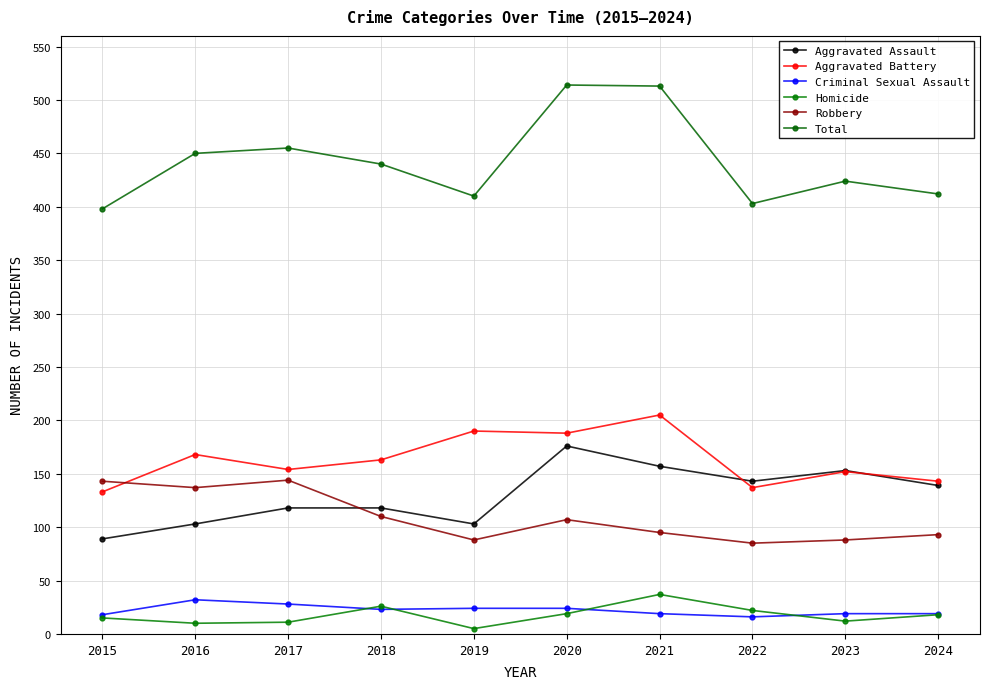

Is it true that Robbery equals 147 at 2018?

False